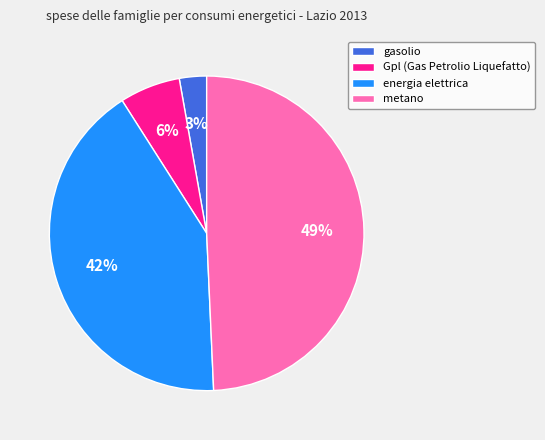

Which category has the biggest portion of the pie?

metano